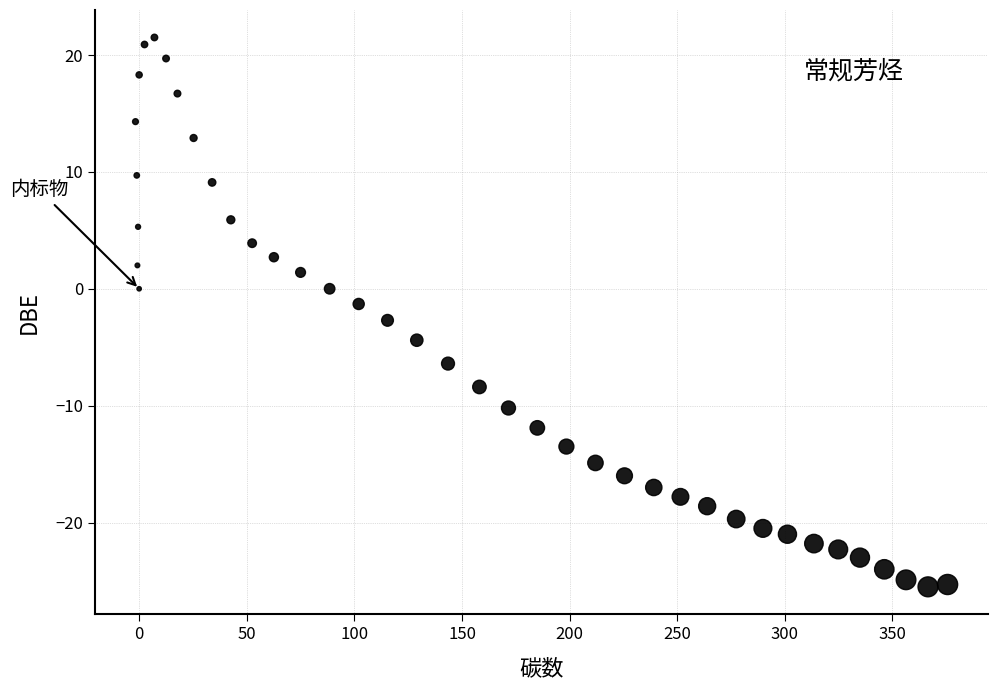

What is the range of Y values (max minus min)?

47.0